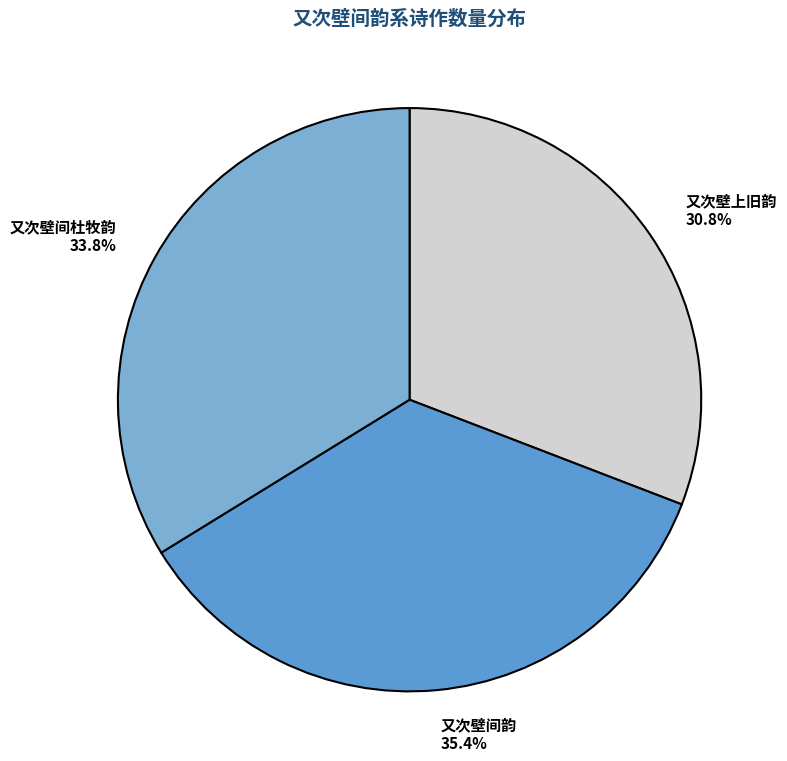

Which slice is the largest?

又次壁间韵